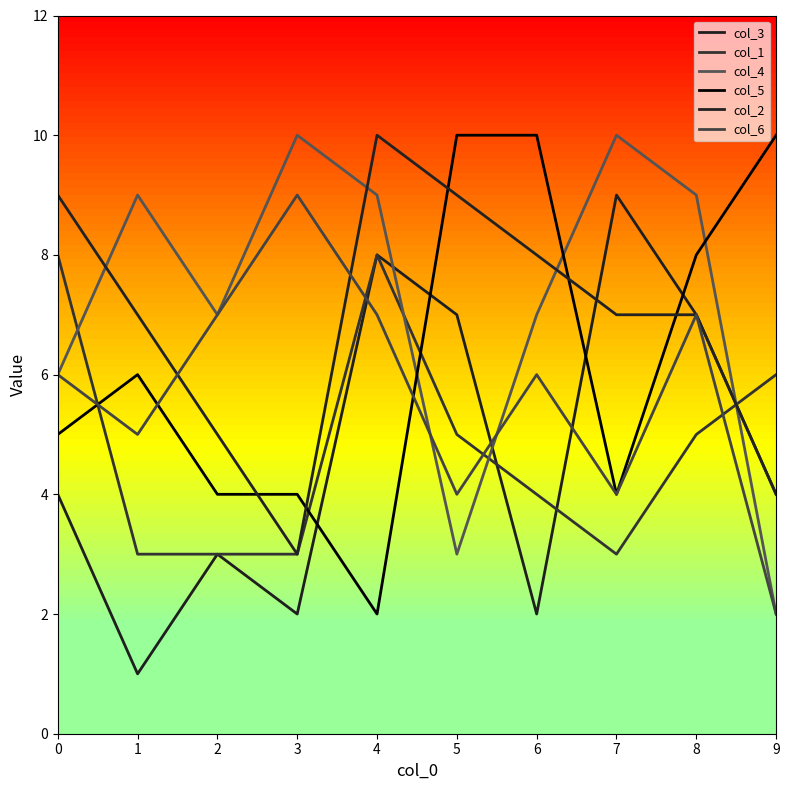

What is the total value across all series at 9?

28